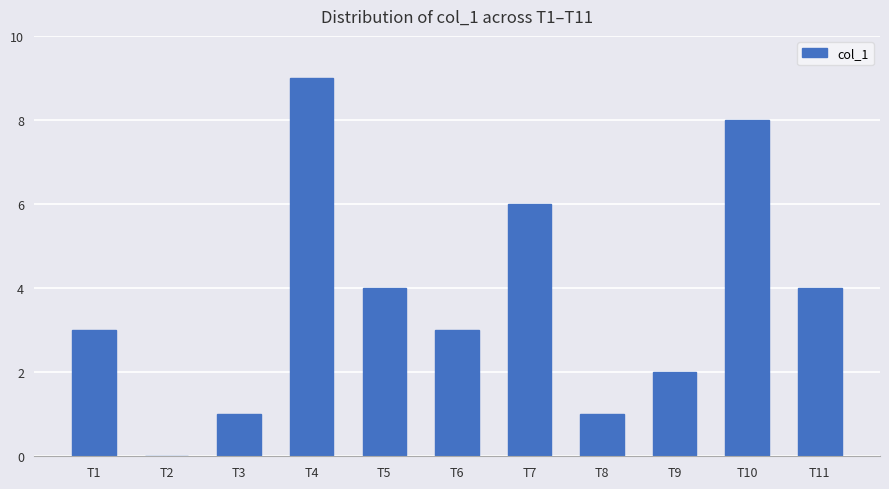

Approximately how many times larger is the value at T7 compared to T5?

1.5